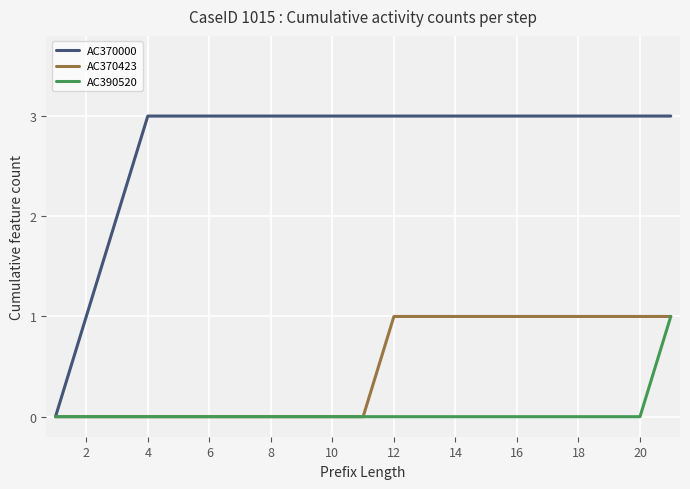

Which series has the largest range (max minus min)?

AC370000